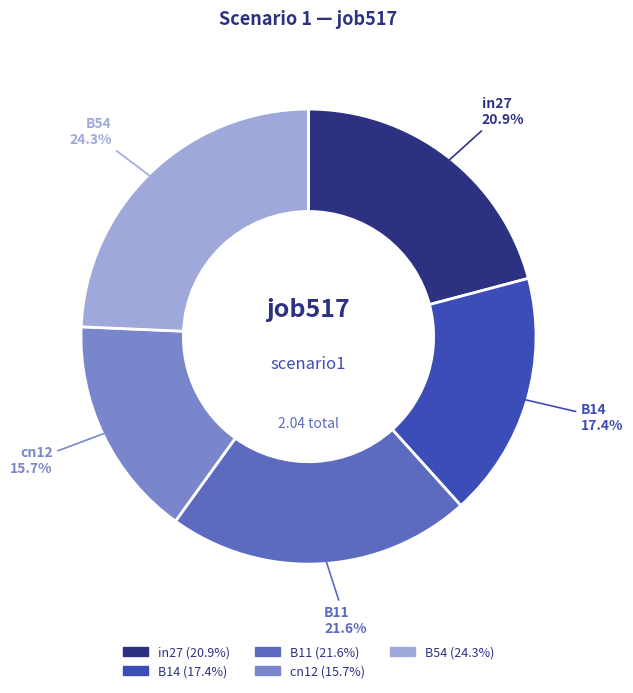

What percentage is the B54 slice, to the nearest percent?

24%